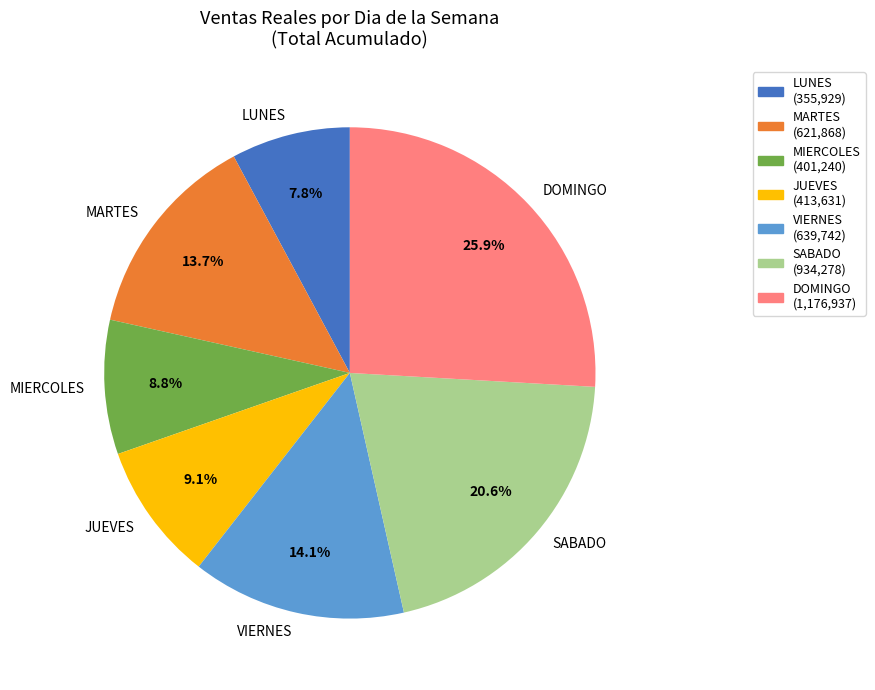

What is the smallest slice in the pie chart?

LUNES